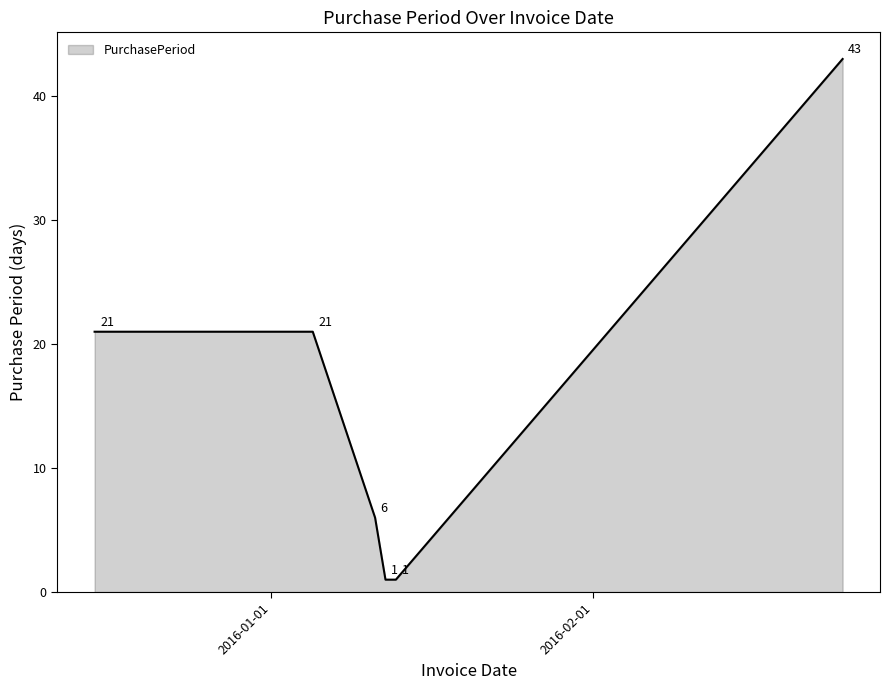

True or false: the data has more than 1 interior local peaks.

False